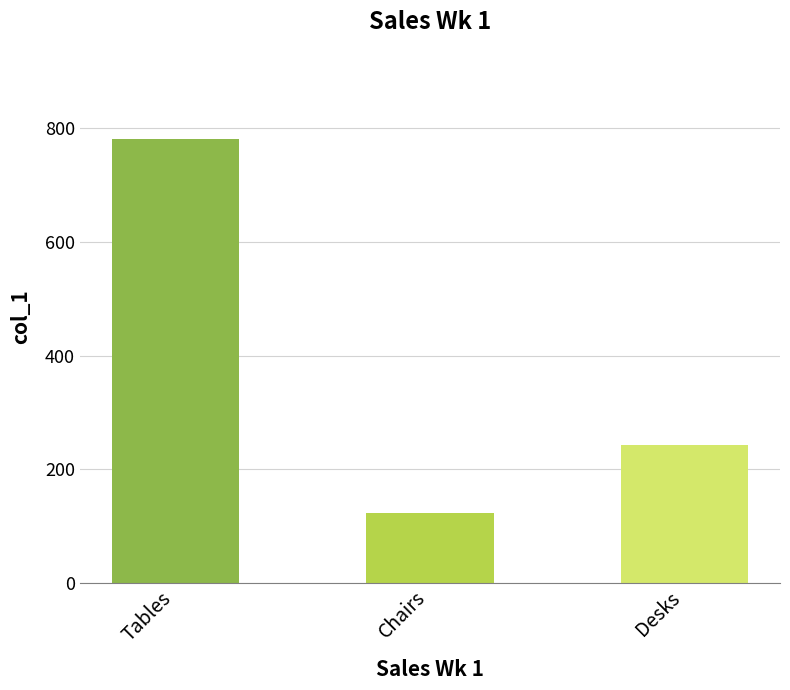

What is the change in value from Tables to Desks?

-539